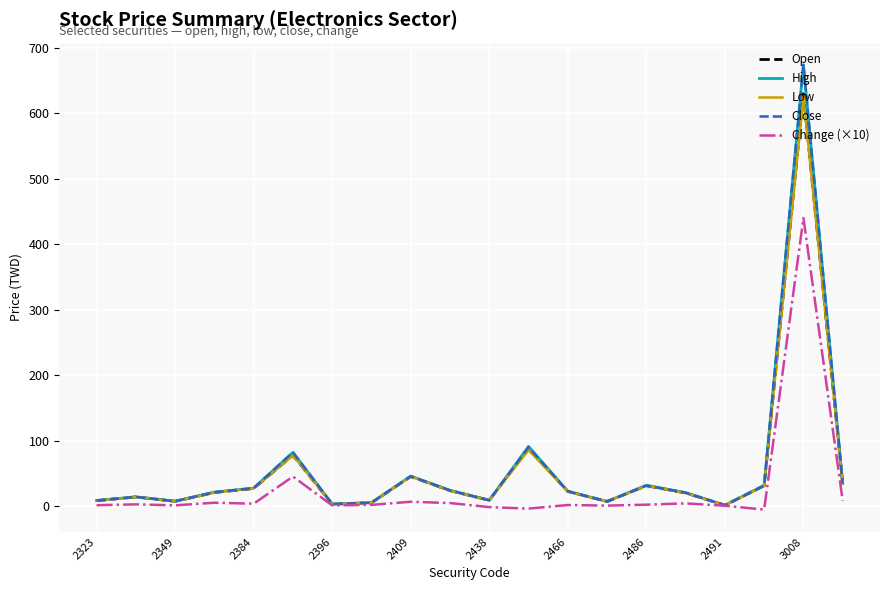

What is the maximum value for Close?

674.0